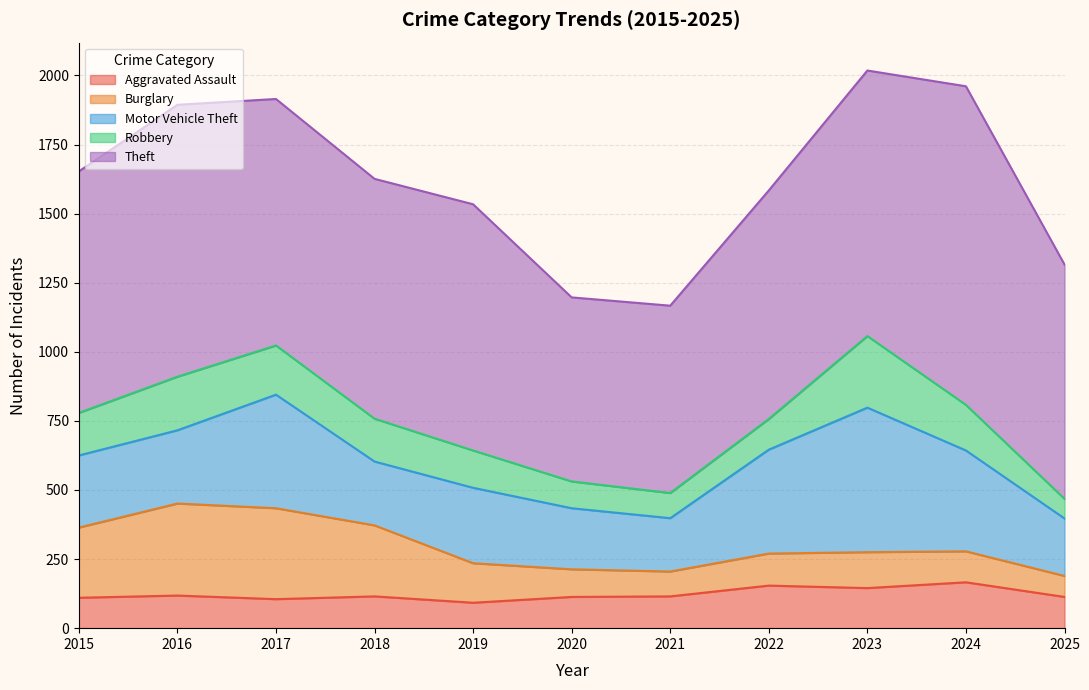

Reading left to right, what are all the values shown in this chart?

Aggravated Assault: 2015=110	2016=118	2017=105	2018=115	2019=92	2020=113	2021=115	2022=154	2023=145	2024=166	2025=113
Burglary: 2015=254	2016=333	2017=329	2018=257	2019=143	2020=100	2021=90	2022=116	2023=130	2024=112	2025=76
Motor Vehicle Theft: 2015=261	2016=265	2017=411	2018=231	2019=273	2020=221	2021=193	2022=376	2023=523	2024=365	2025=208
Robbery: 2015=154	2016=194	2017=178	2018=155	2019=135	2020=97	2021=91	2022=111	2023=259	2024=165	2025=71
Theft: 2015=874	2016=984	2017=892	2018=868	2019=891	2020=666	2021=678	2022=827	2023=961	2024=1153	2025=848